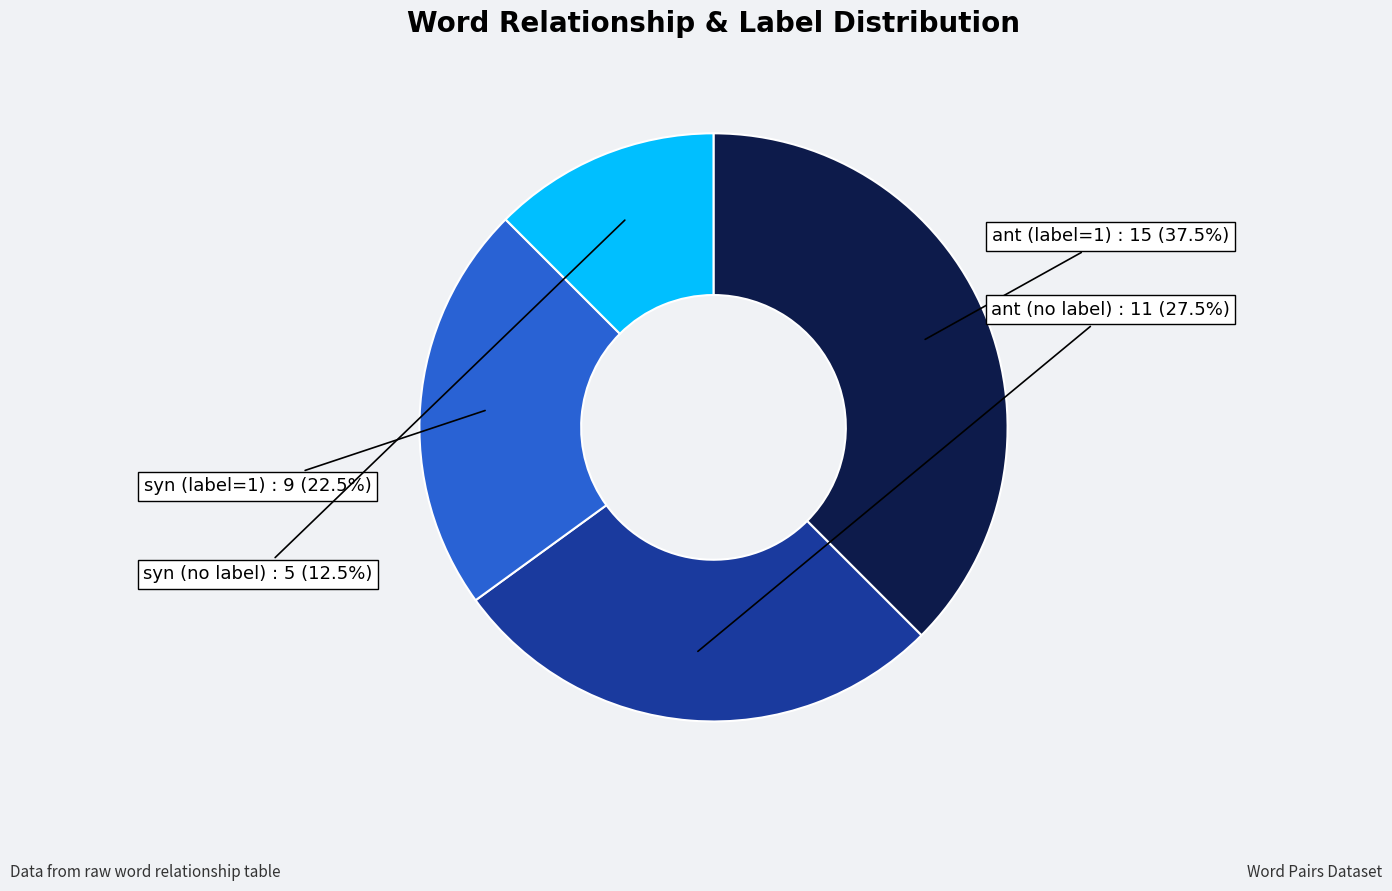

Does syn (label=1) account for over 50% of the chart?

No